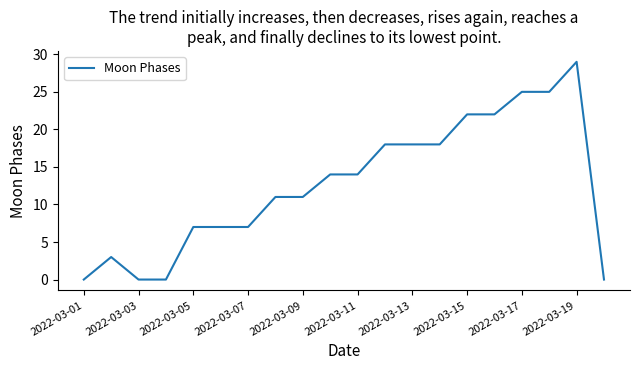

What is the maximum value shown in the chart?

29